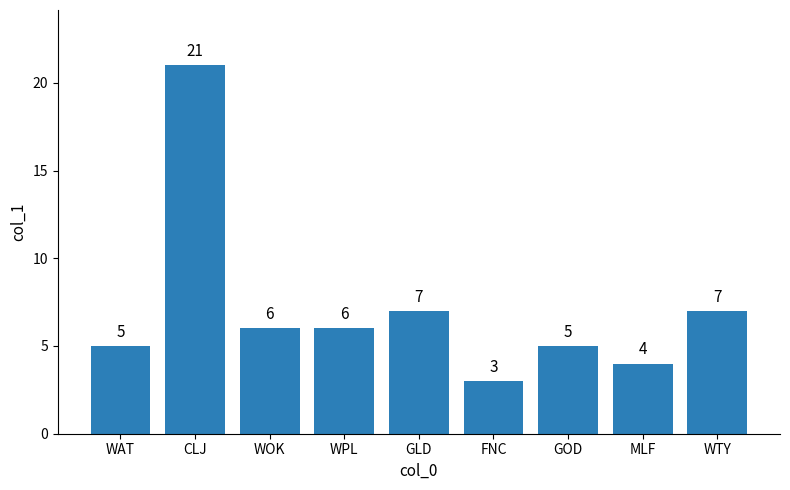

What is the label of the 6th bar from the right?

WPL